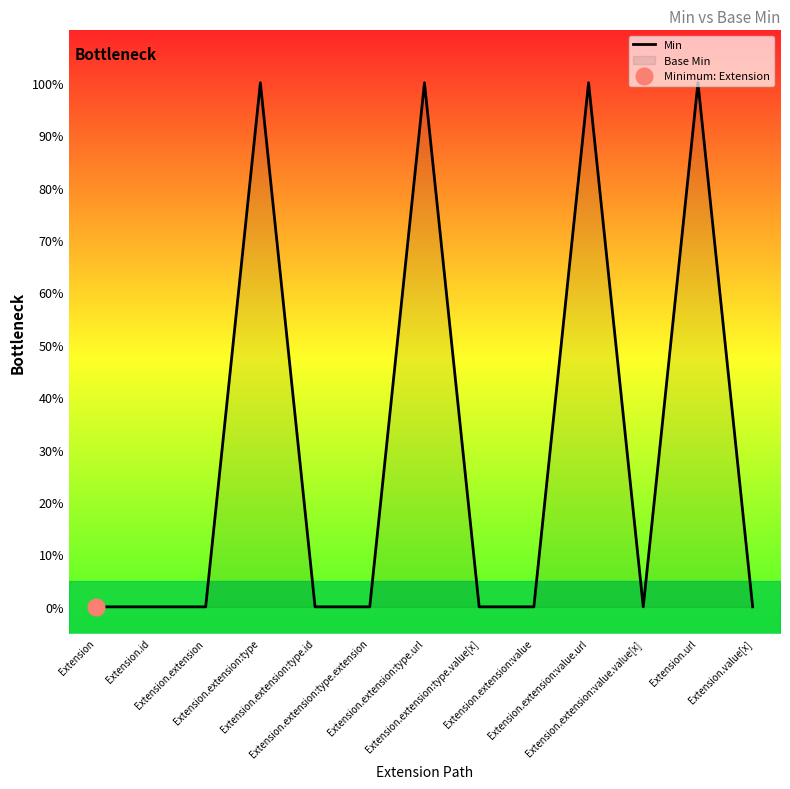

What is the label of the 11th point from the right?

Extension.extension